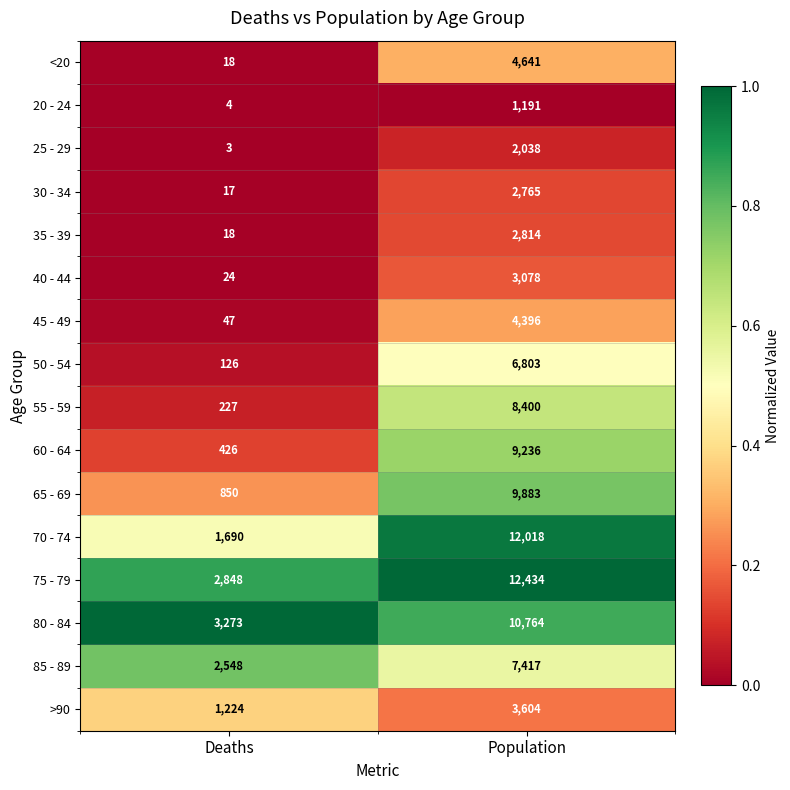

At Population, list the series in order from smallest to largest.

20 - 24, 25 - 29, 30 - 34, 35 - 39, 40 - 44, >90, 45 - 49, <20, 50 - 54, 85 - 89, 55 - 59, 60 - 64, 65 - 69, 80 - 84, 70 - 74, 75 - 79